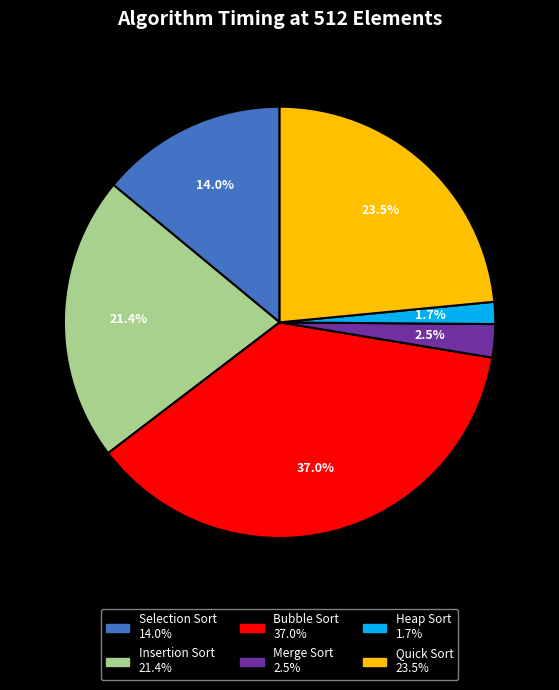

To the nearest percent, what is the difference between the Merge Sort and Insertion Sort slice percentages?

19%